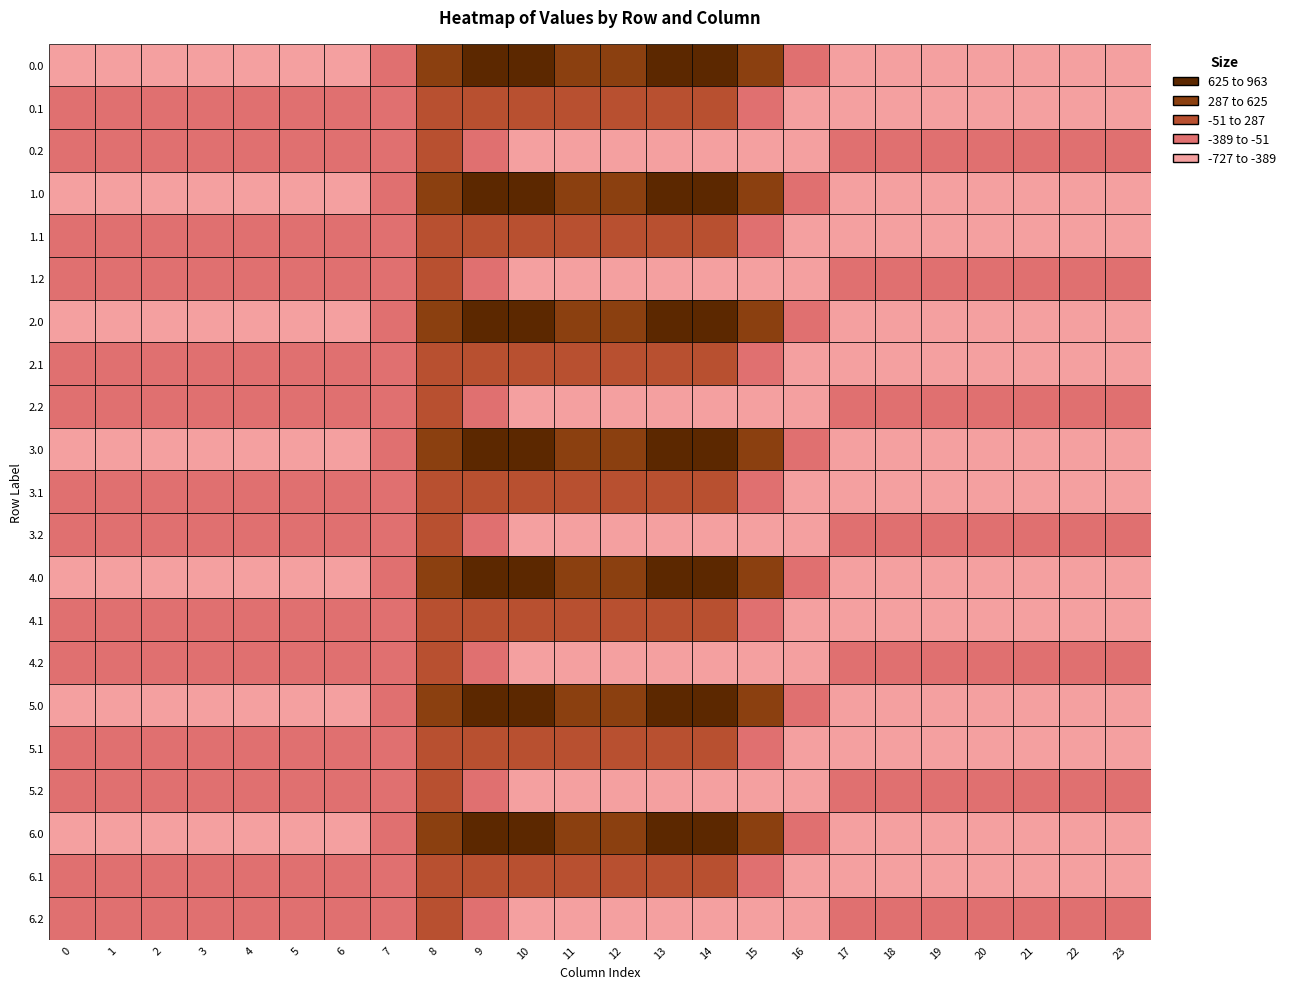

List the labels in order of 1.1 value, smallest first.

16, 17, 21, 22, 20, 18, 19, 23, 0, 1, 2, 3, 4, 6, 5, 7, 15, 11, 14, 8, 12, 9, 13, 10